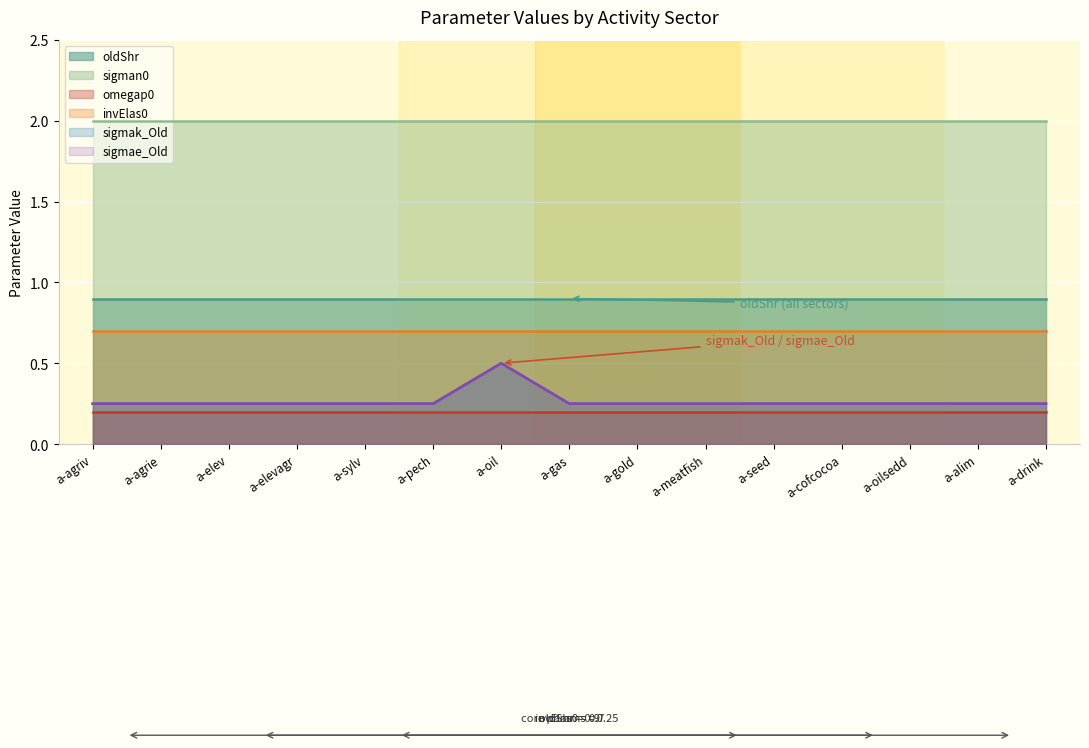

How many lines are shown in the chart?

6